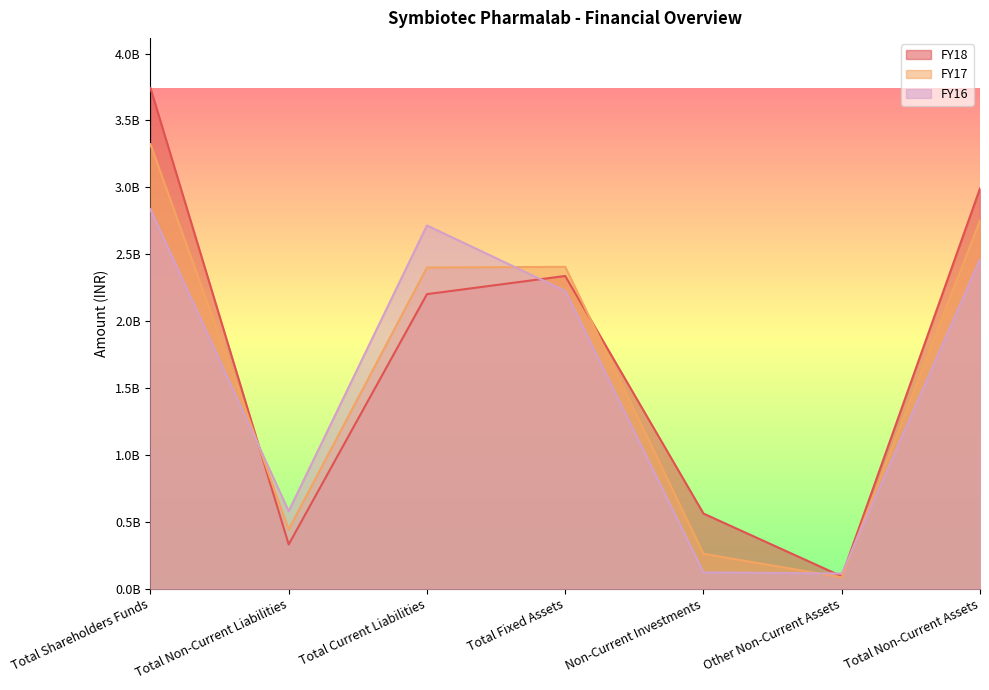

At which category is the sum across all series the highest?

Total Shareholders Funds